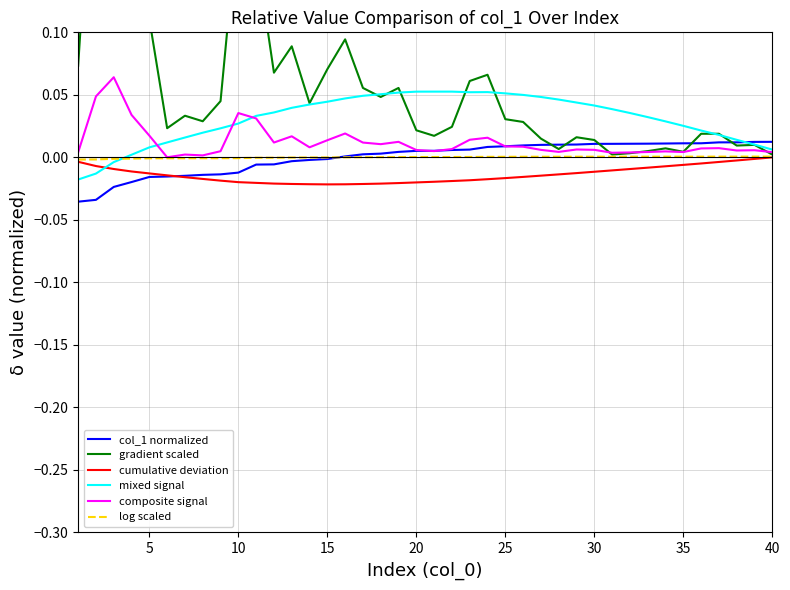

Count the number of categories in the chart.

40